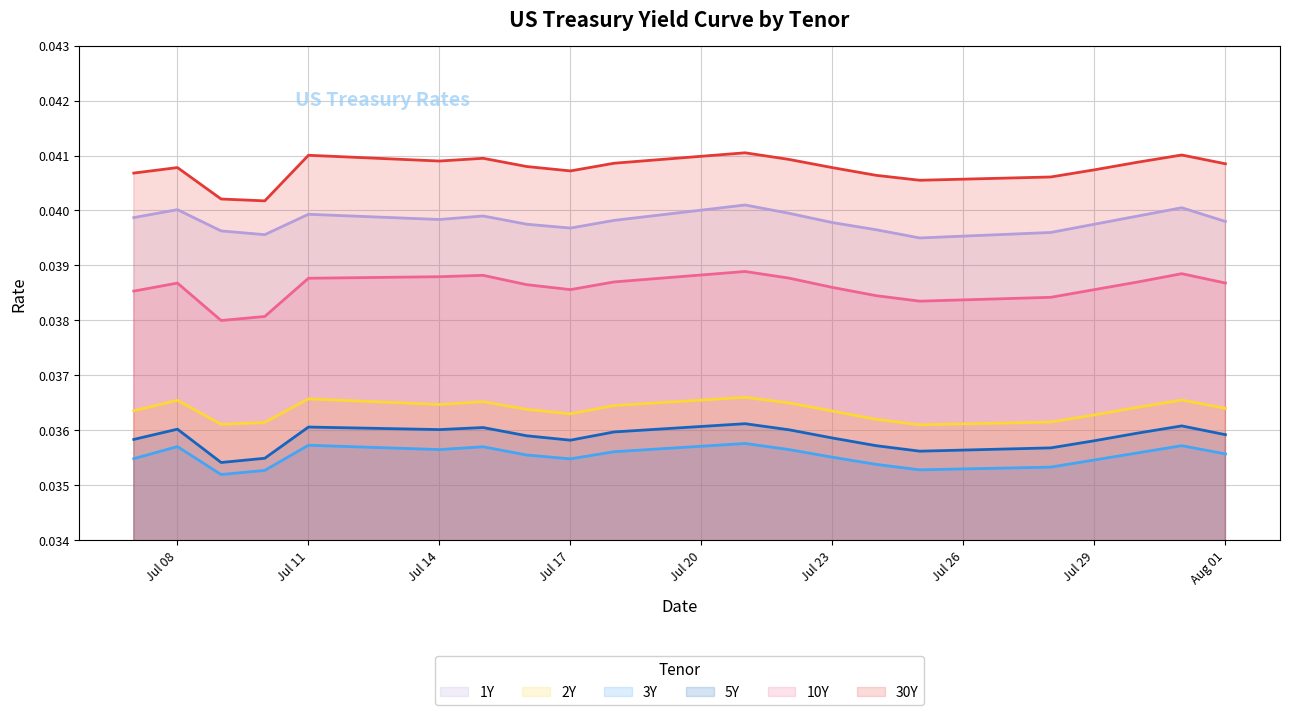

Rank the series by their maximum value, from lowest to highest.

3Y, 5Y, 2Y, 10Y, 1Y, 30Y